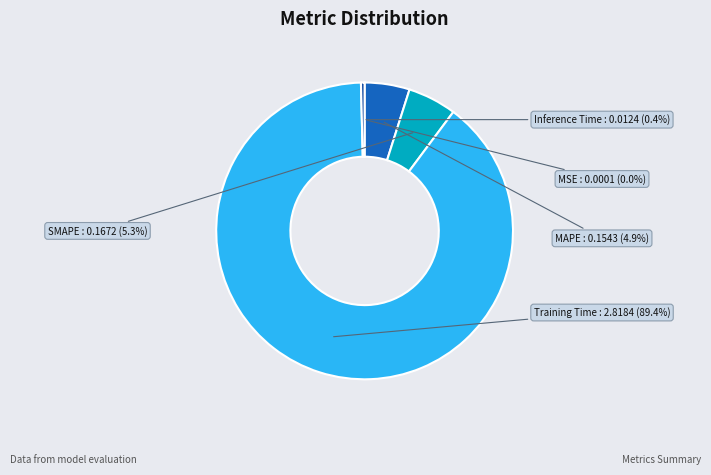

True or false: Inference Time accounts for 11% of the total.

False